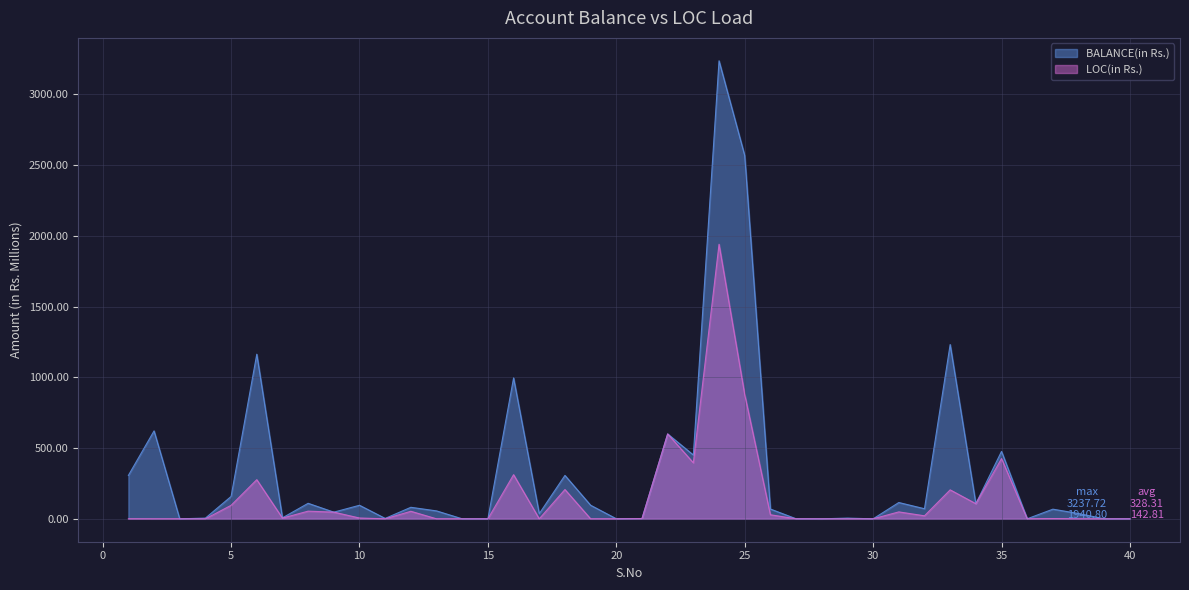

True or false: BALANCE(in Rs.) has more than 2 interior local peaks.

True